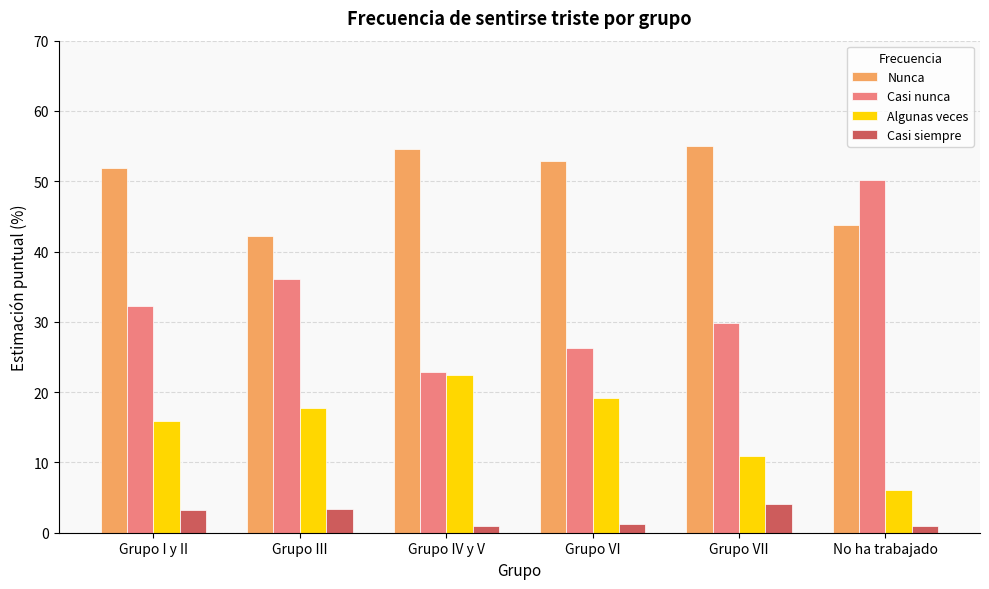

What is the sum of all Casi siempre values?

13.8